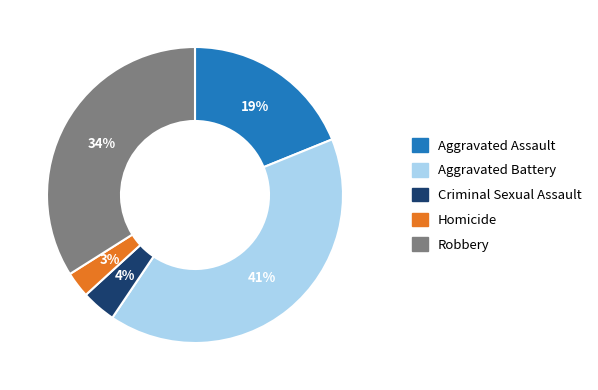

Does Criminal Sexual Assault represent more than half of the total?

No